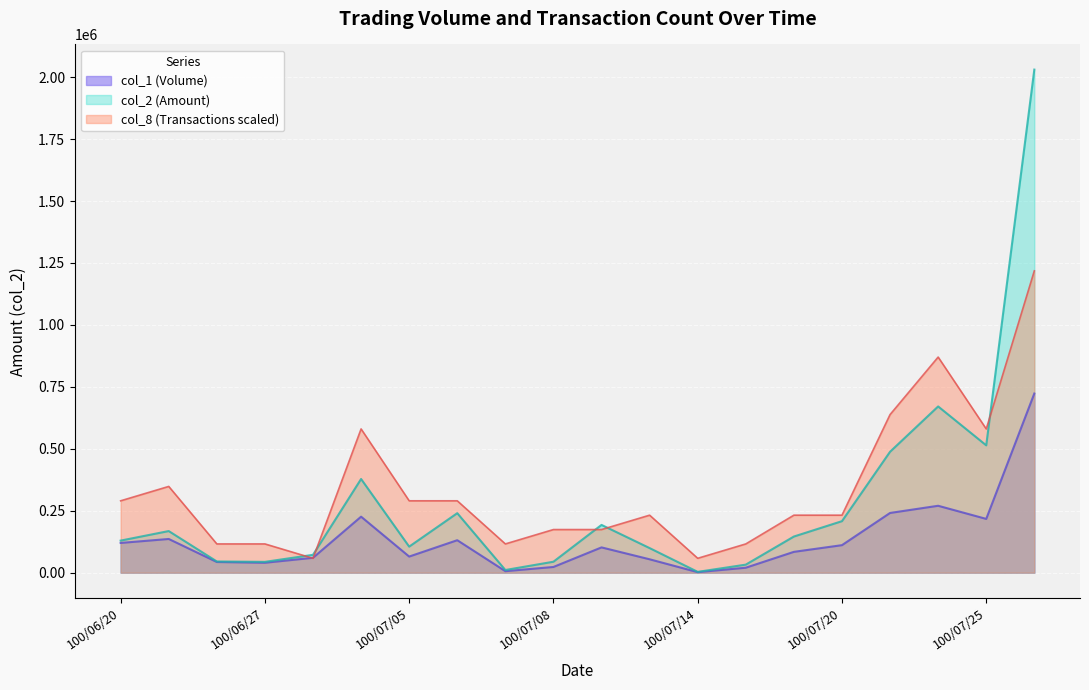

At which label does col_2 (Amount) first exceed 145820?

100/06/22